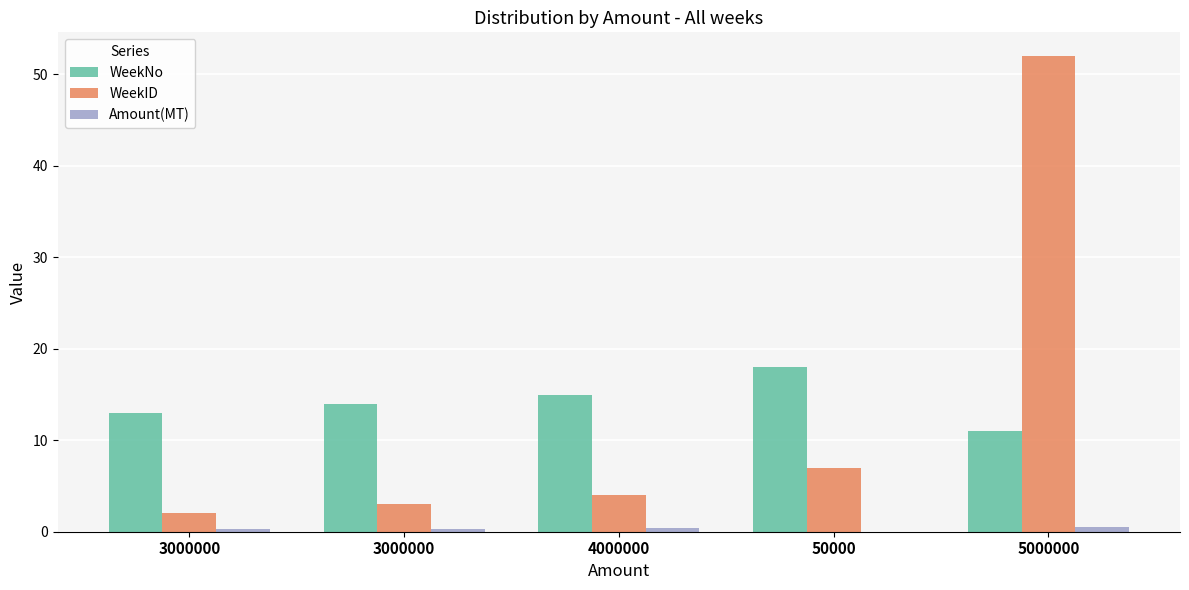

Which series has the largest total across all categories?

WeekNo